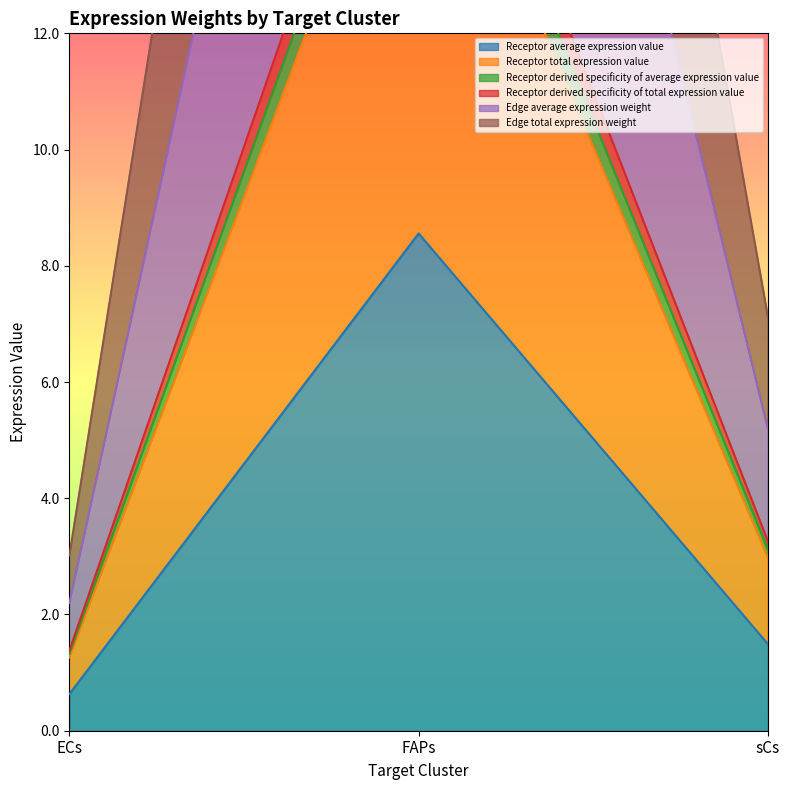

Which category has the lowest value in the Receptor total expression value series?

ECs